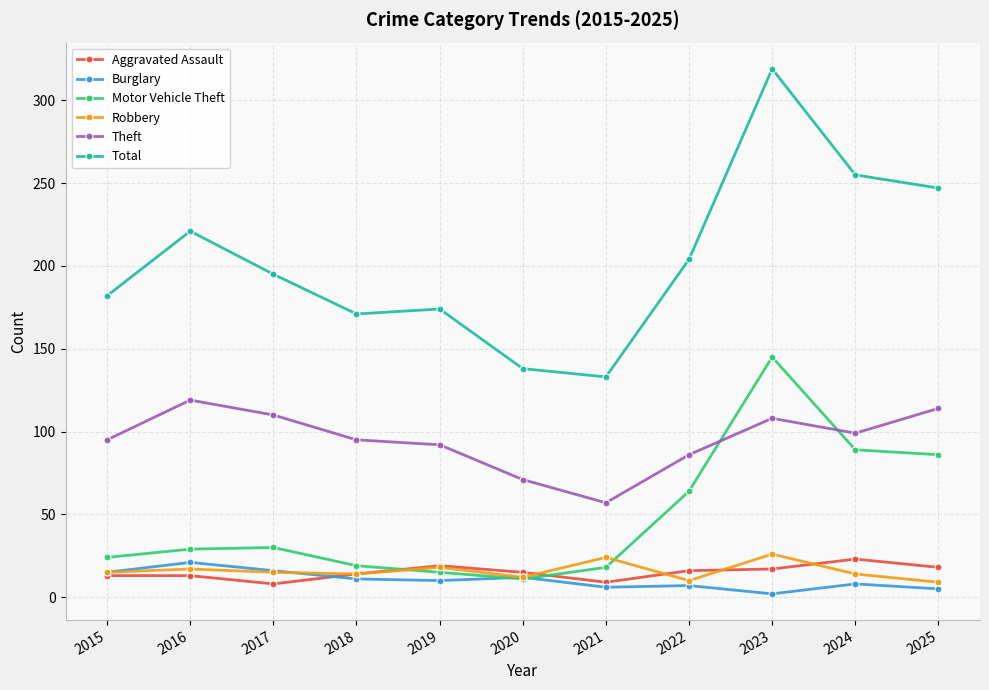

True or false: Total has more than 0 points higher than both neighbors.

True